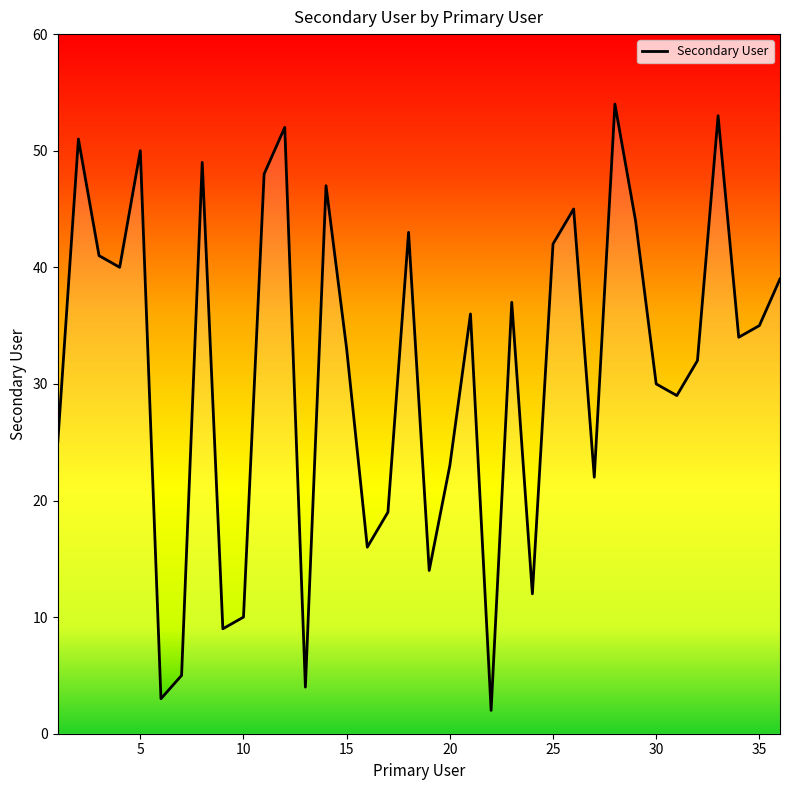

What is the ratio of the value at 3 to the value at 23?

1.1